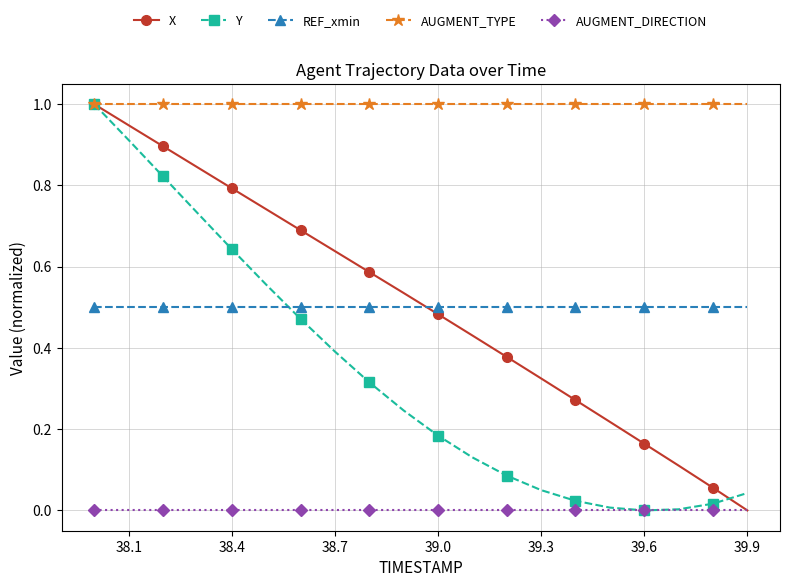

What is the greatest value displayed?

1.0